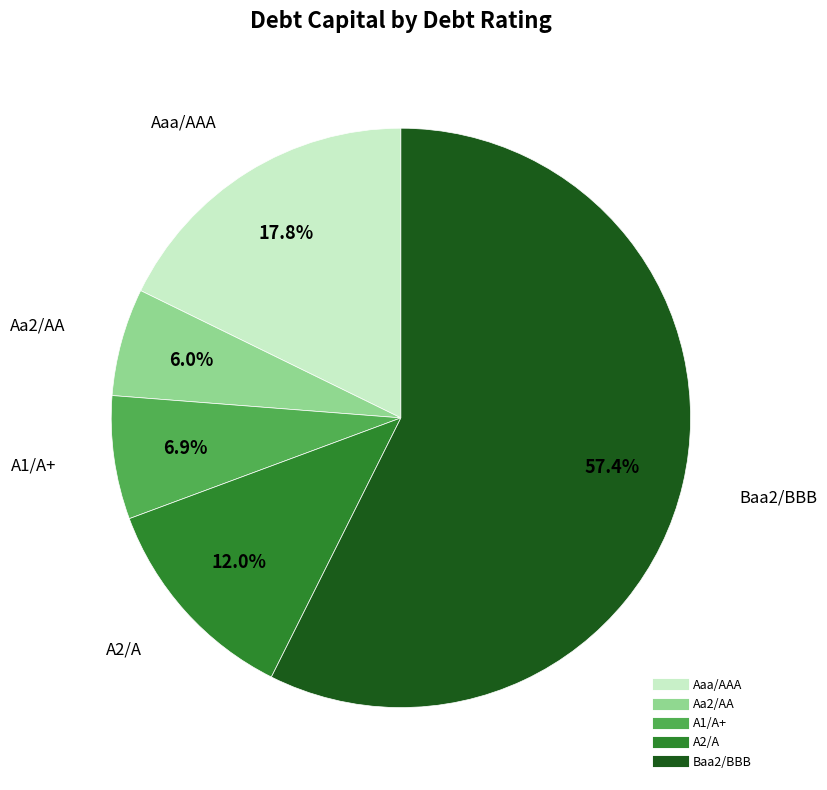

Is Aaa/AAA the majority of the pie?

No